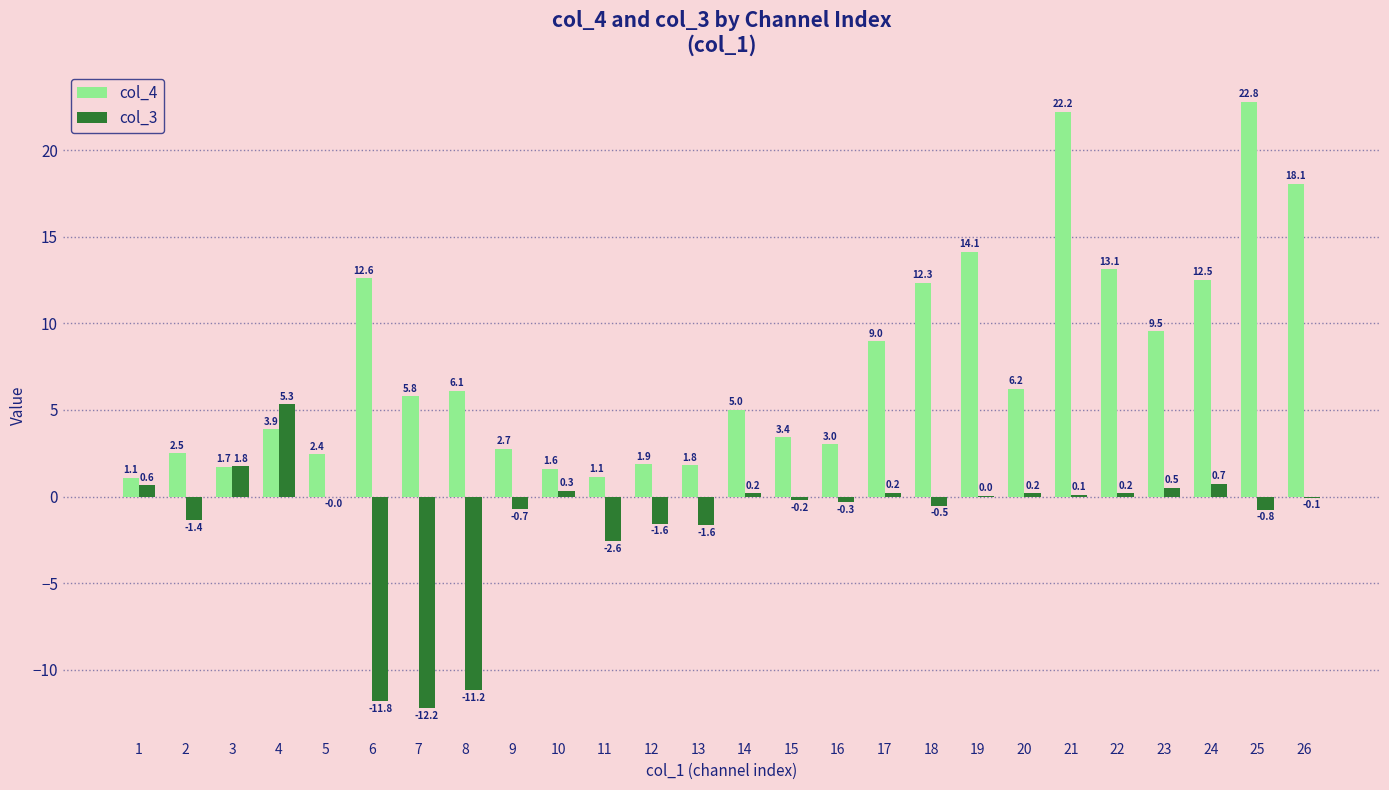

How many data points in col_4 are above 5?

14